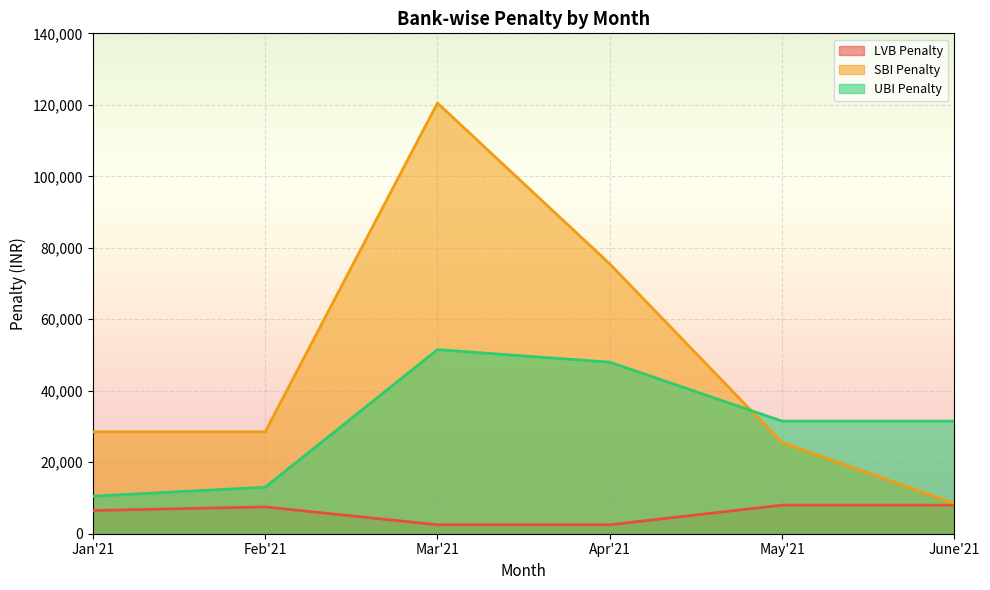

What is the difference between the highest and lowest values at May'21?

23500